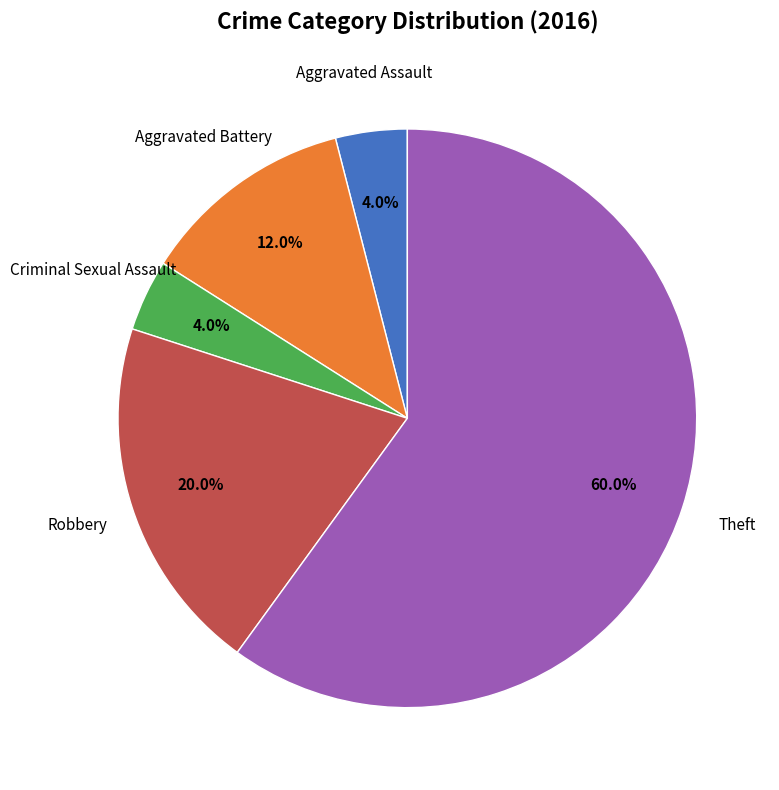

Is there a majority slice in this chart?

Yes